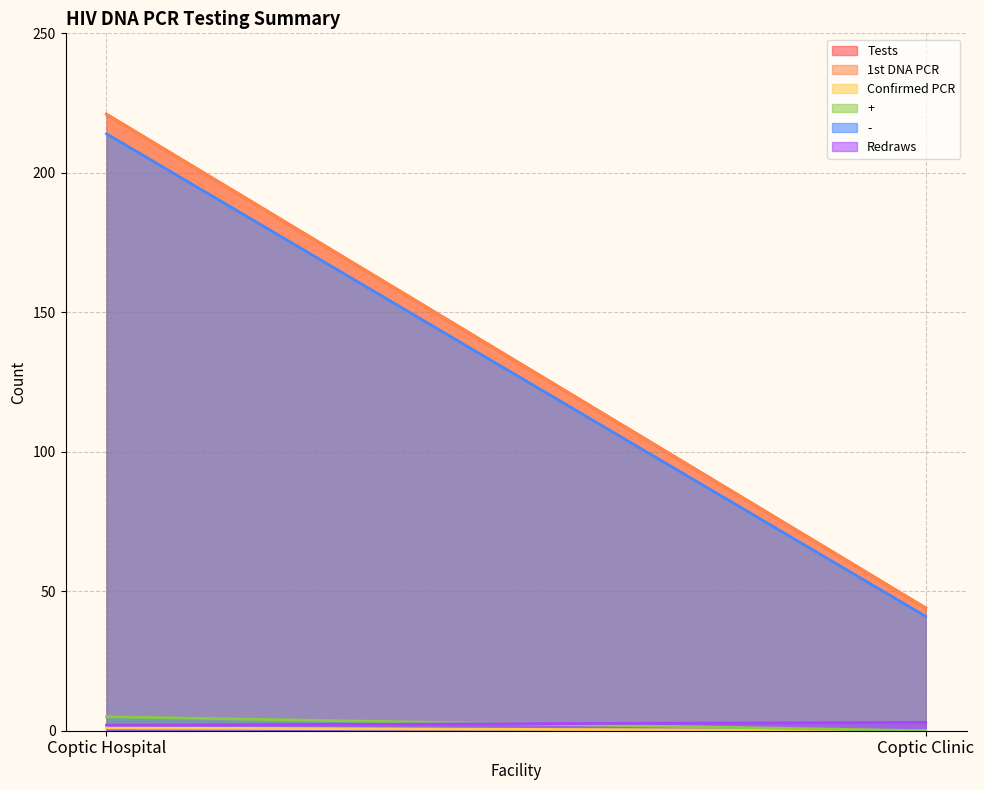

Which series has the widest spread of values?

Tests